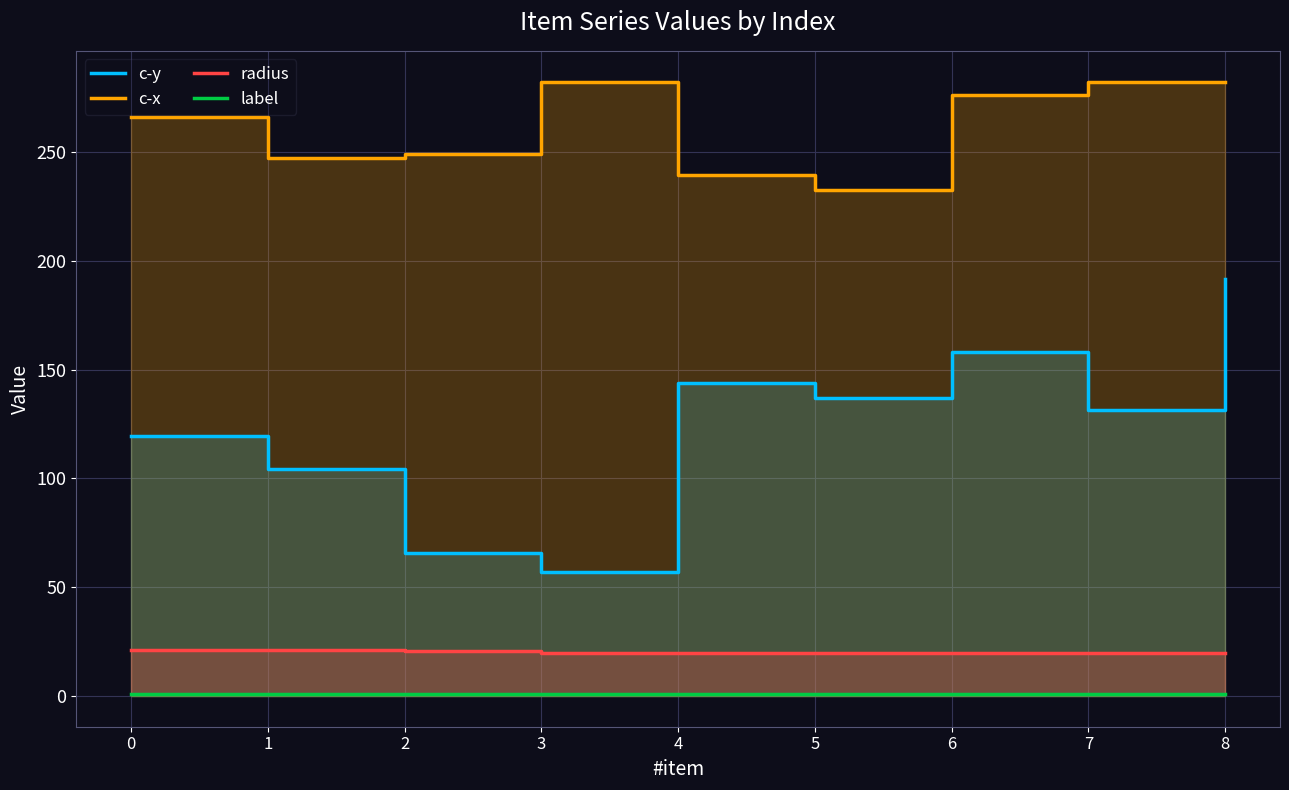

Reading left to right, what are all the values shown in this chart?

c-y: 119.2	104.2	65.8	56.9	143.8	136.9	158.1	131.5	191.5
c-x: 266.1	247.3	248.8	282.3	239.2	232.7	276.1	282.3	281.9
radius: 21.0	21.0	20.6	19.9	19.9	19.9	19.9	19.9	19.9
label: 1.0	1.0	1.0	1.0	1.0	1.0	1.0	1.0	1.0